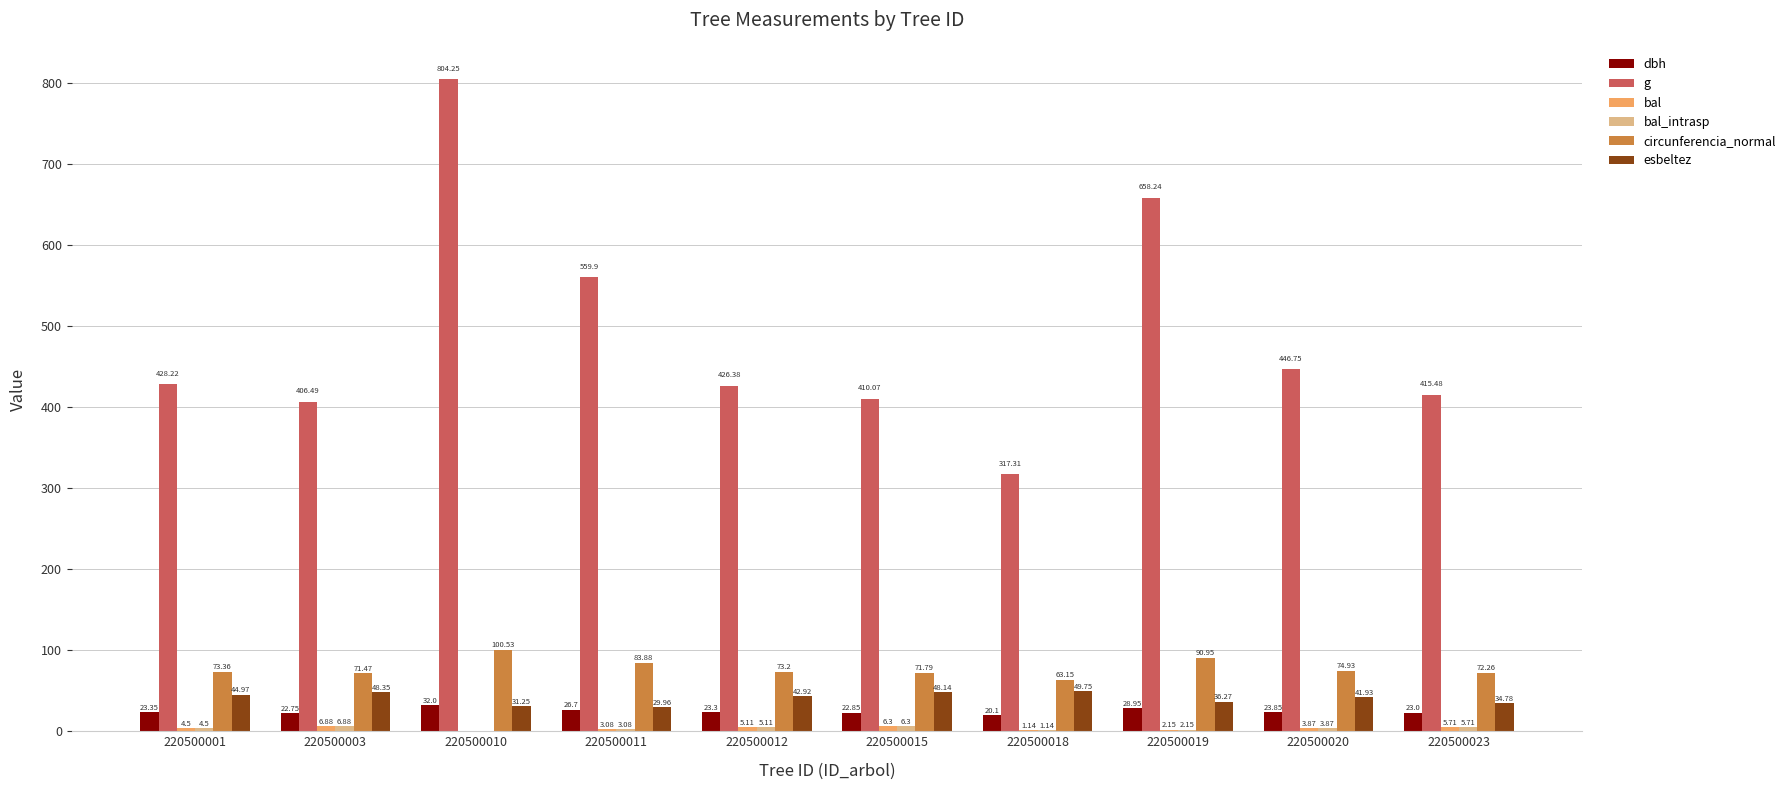

Which series has the largest total across all categories?

g